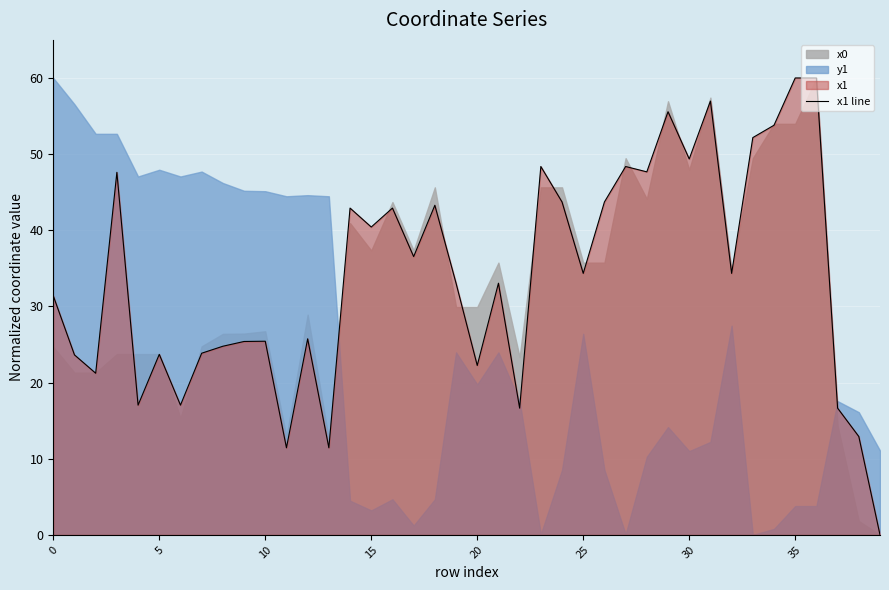

What is the sum of all values?

1358.8